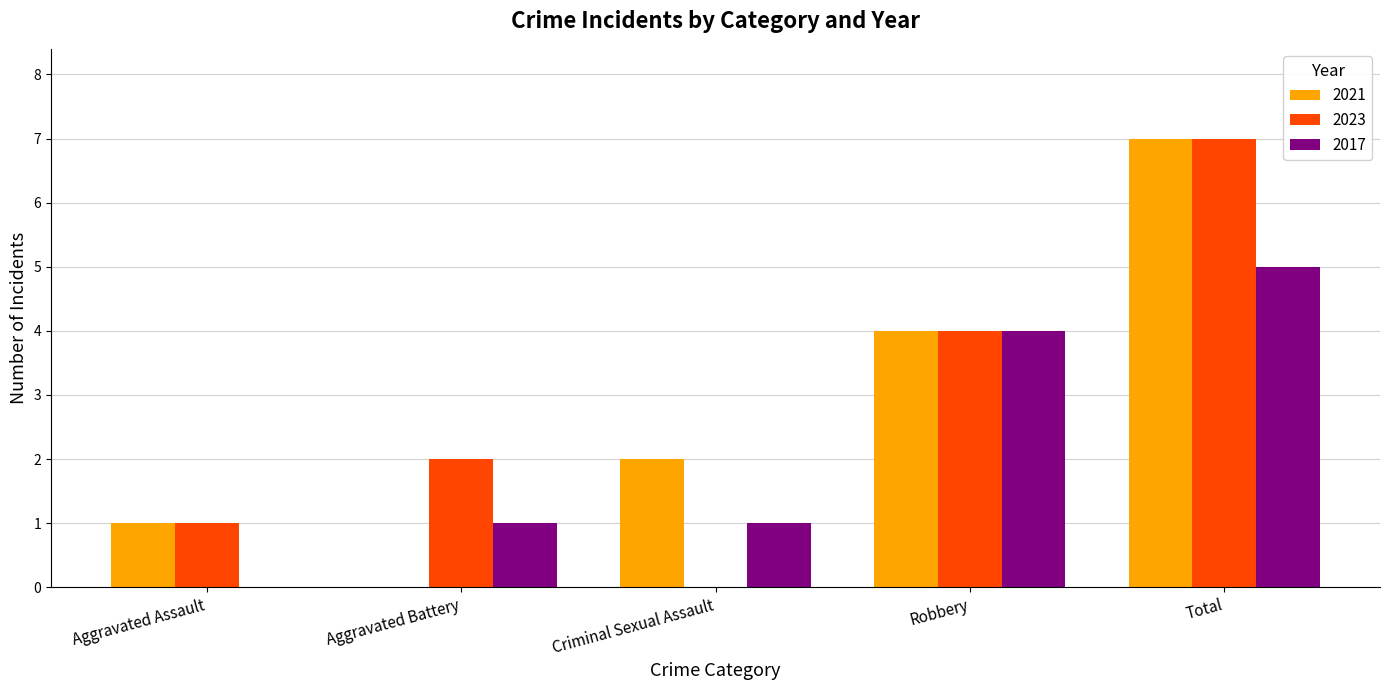

What is the total value across all series at Total?

19